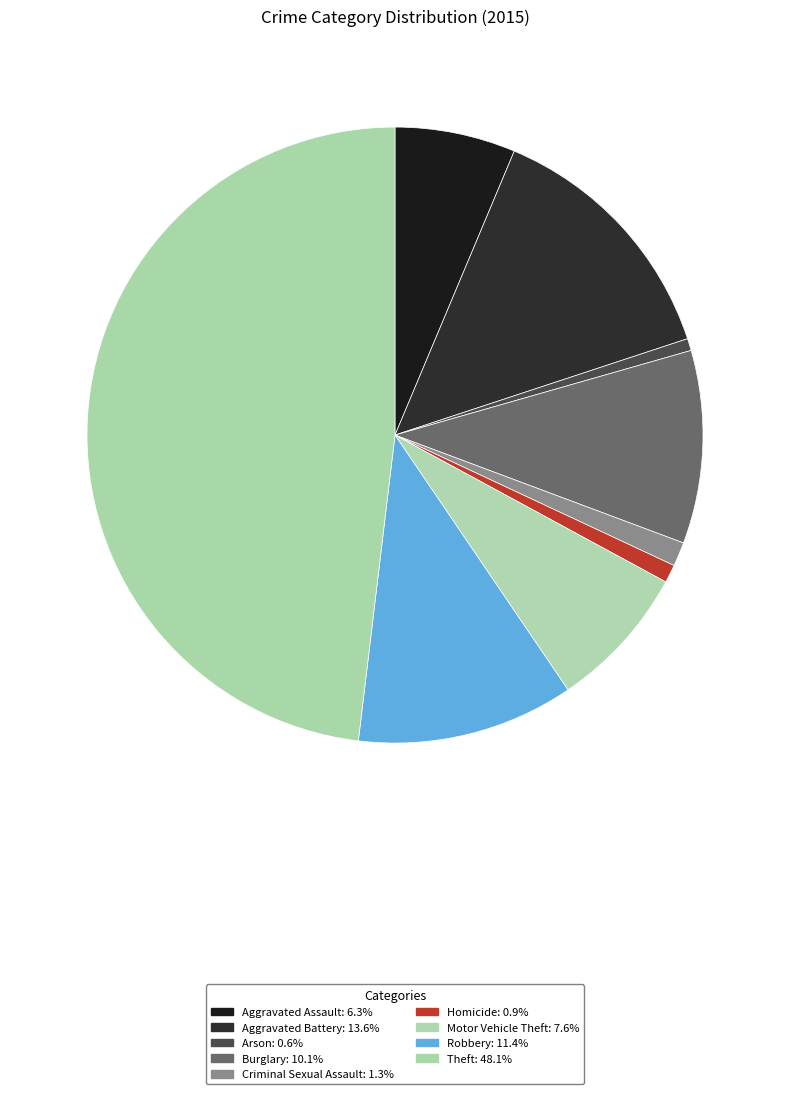

Is Arson the majority of the pie?

No